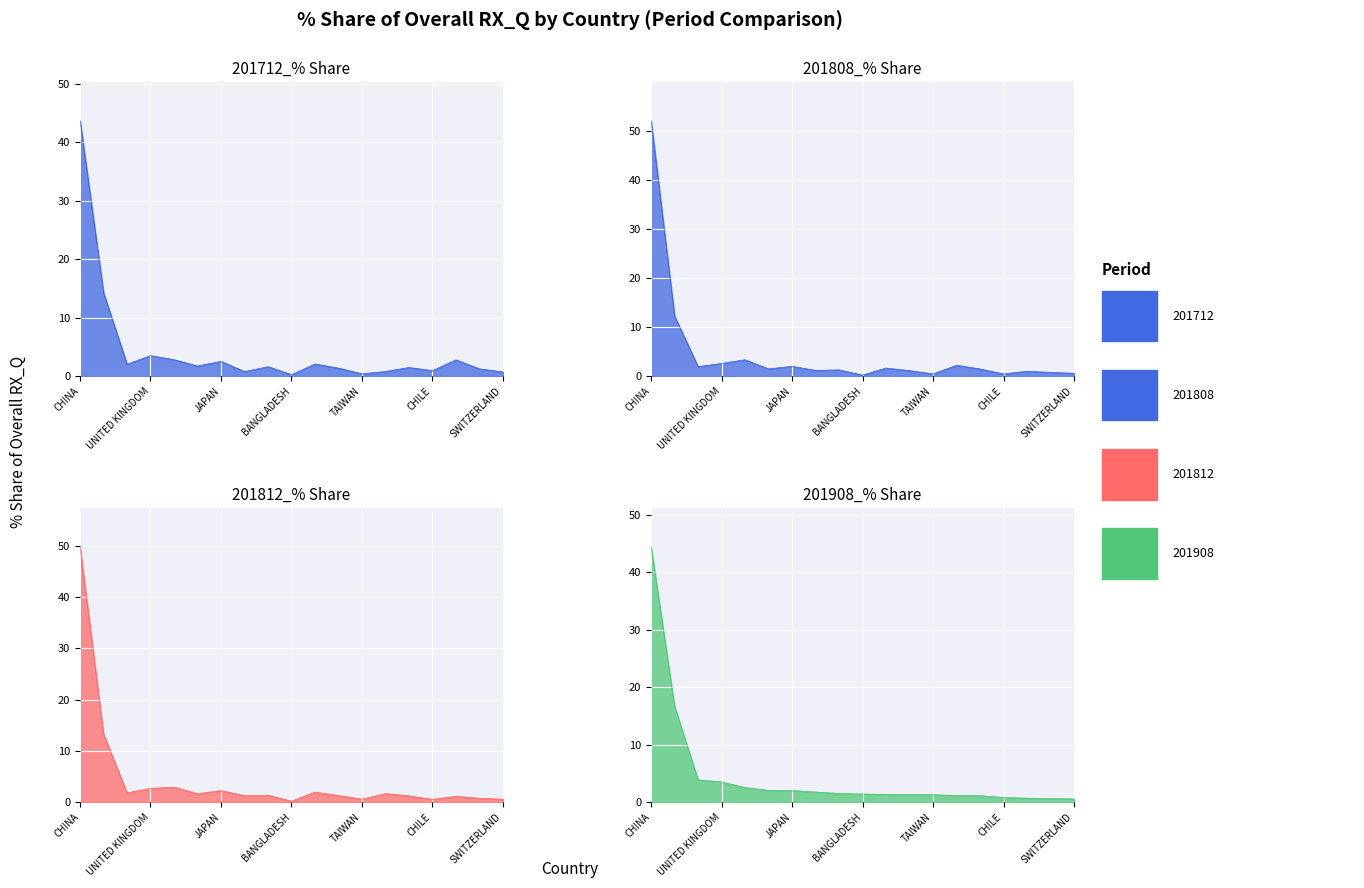

Which series changed the most between MEXICO and VIETNAM?

201712_% Share